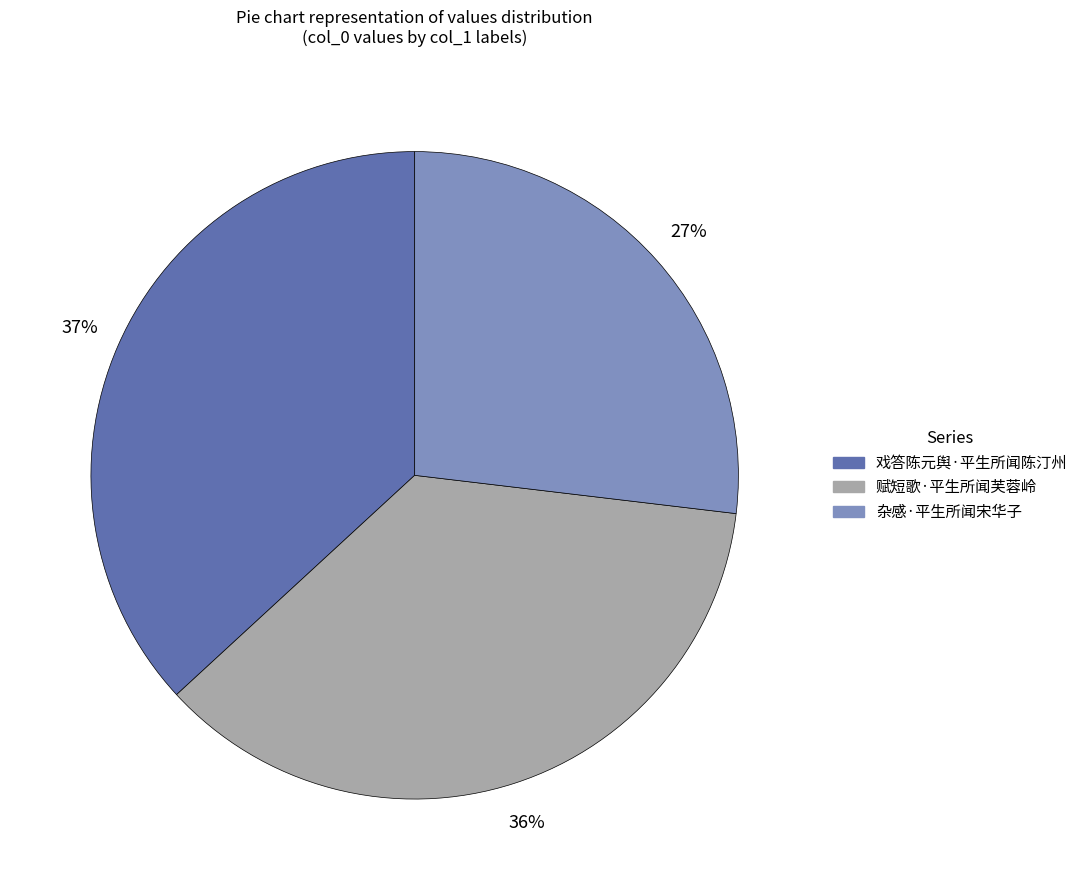

True or false: 赋短歌·平生所闻芙蓉岭 accounts for 43% of the total.

False